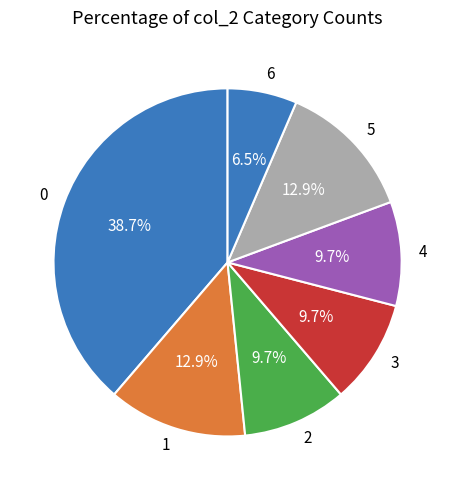

Does 0 account for over 50% of the chart?

No